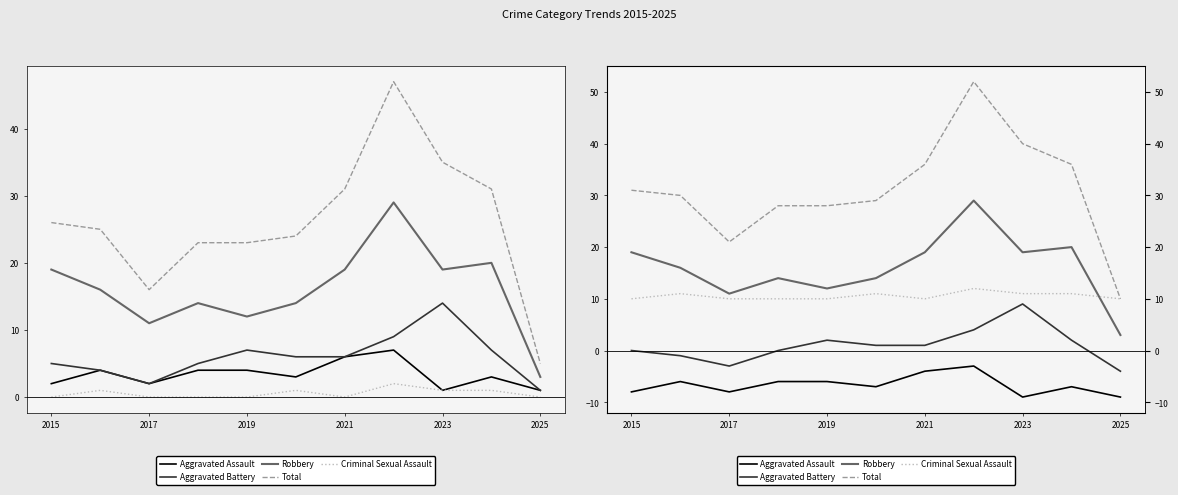

Between 2021 and 7, which series saw the biggest shift?

Total